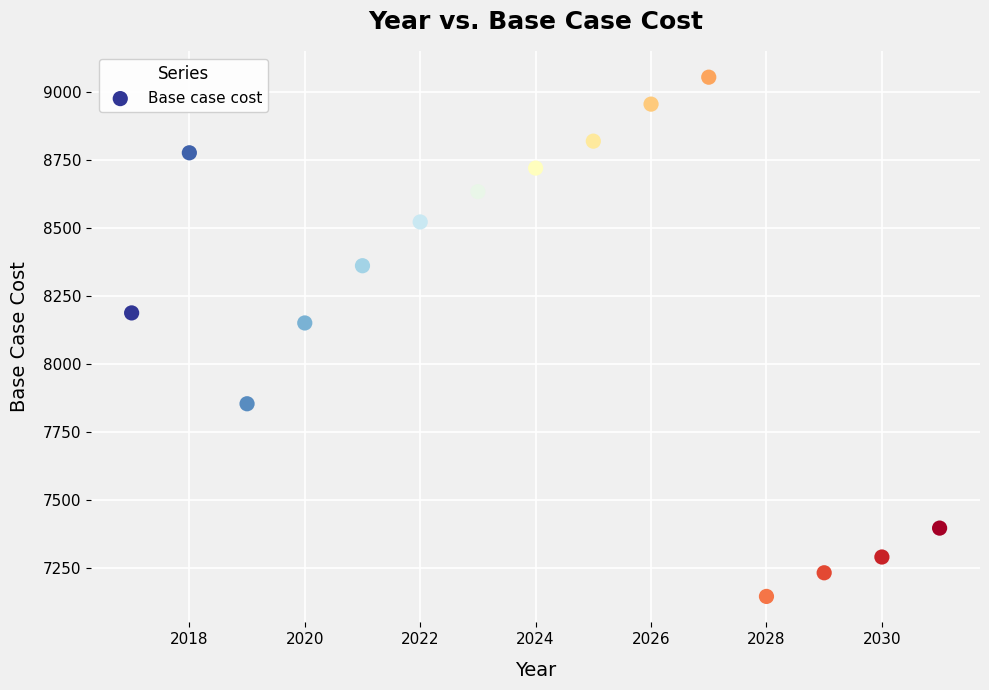

What Y value in the scatter plot is closest to 8099?

8150.8